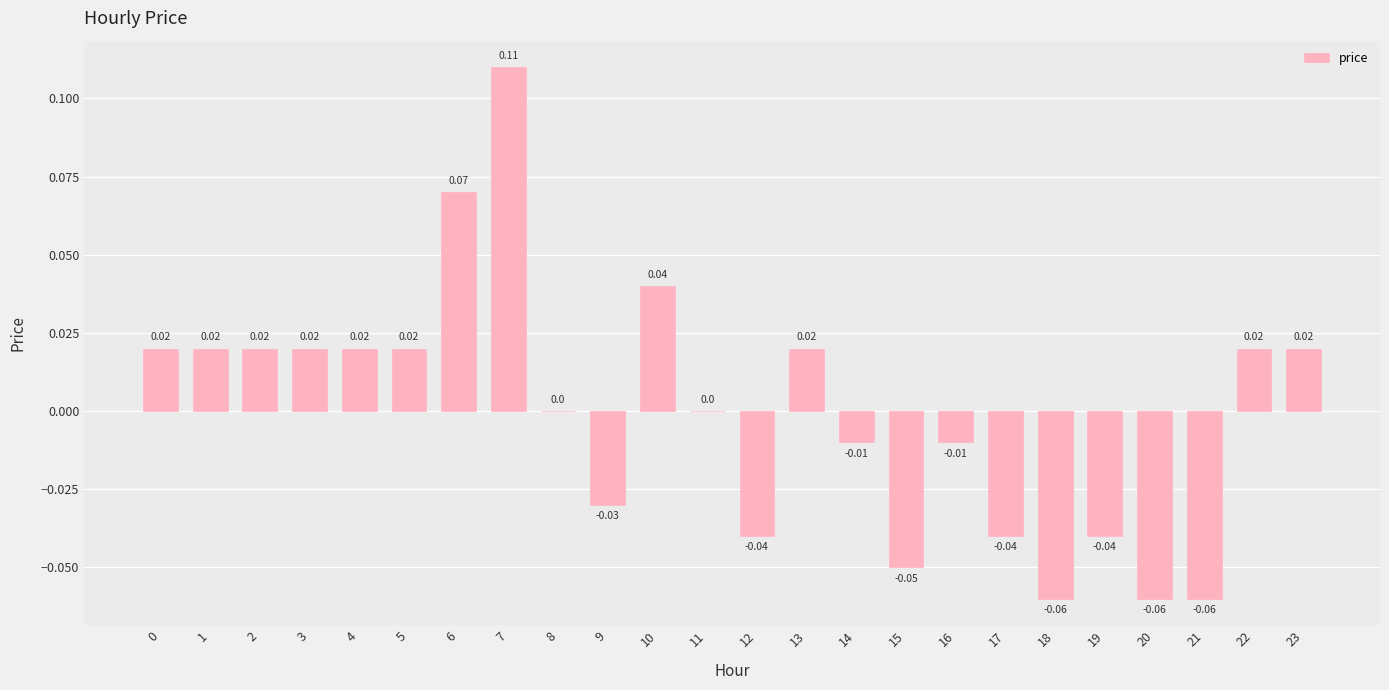

Which has a higher value, 21 or 10?

10